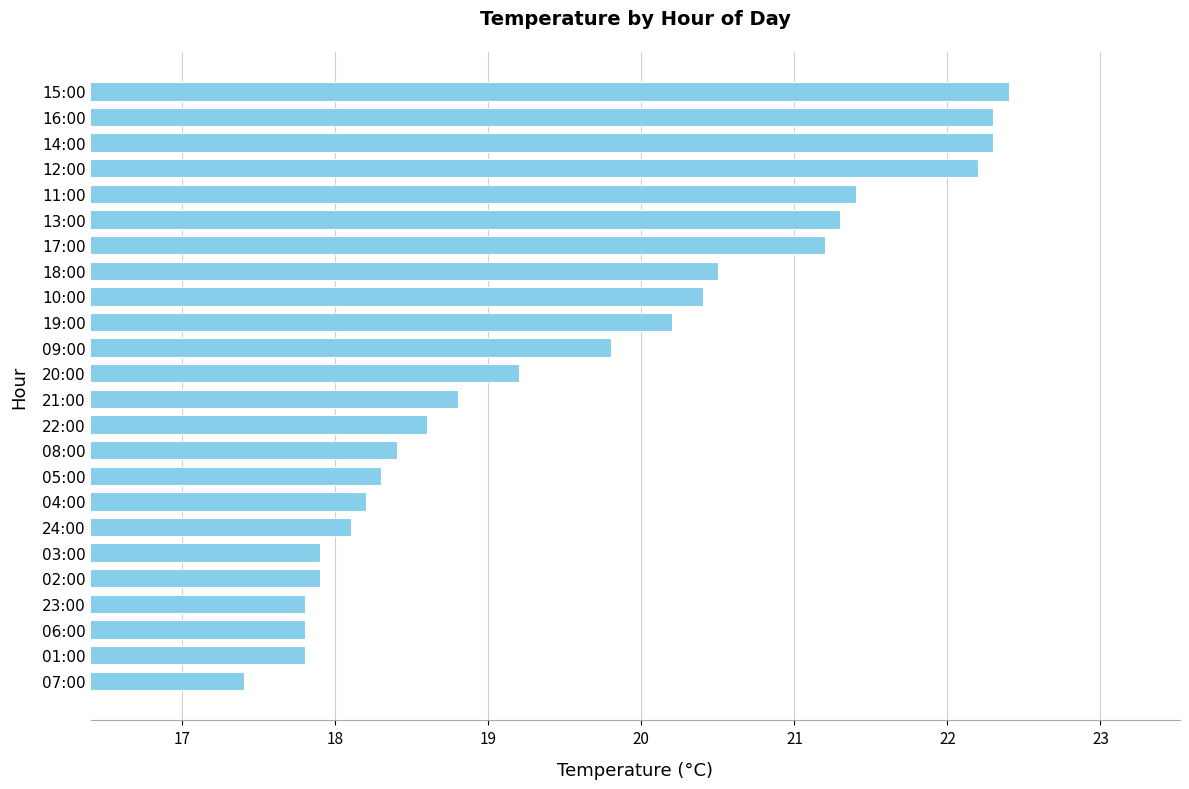

Read the value at 11:00.

21.4